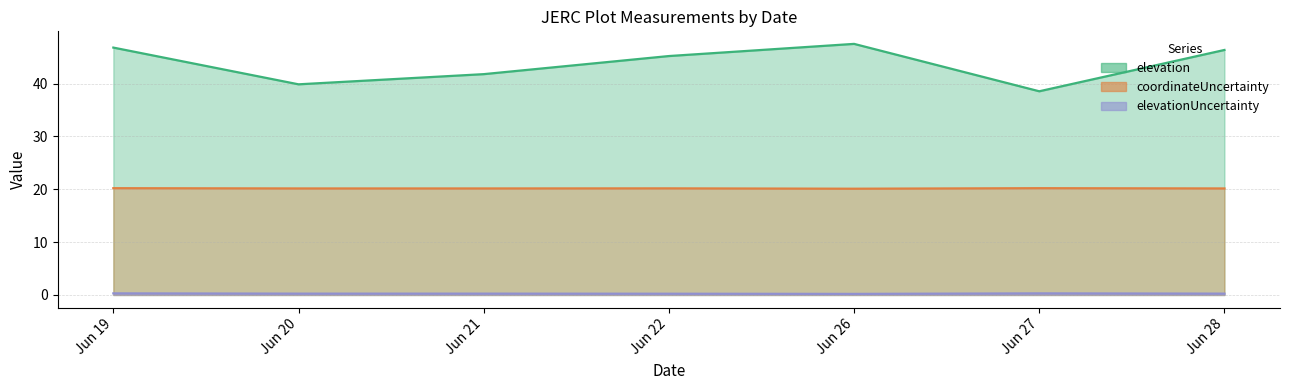

True or false: coordinateUncertainty and elevationUncertainty cross at least once.

False